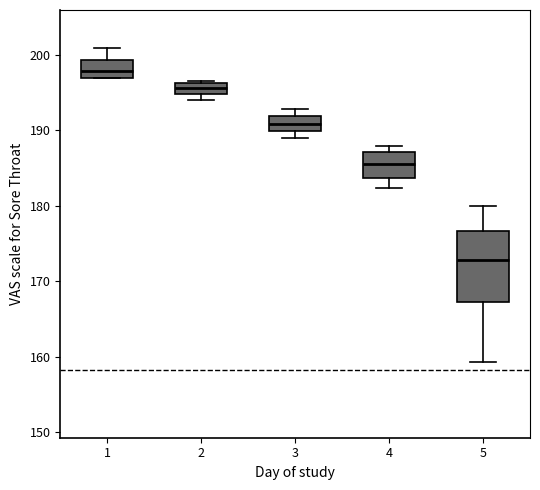

Which box's median line is the lowest?

5